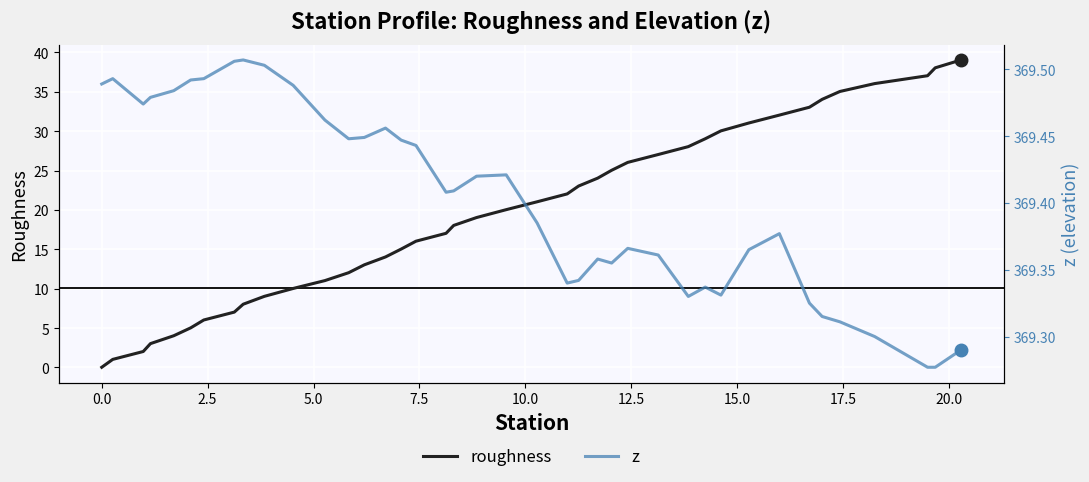

Count the number of data series in this chart.

2